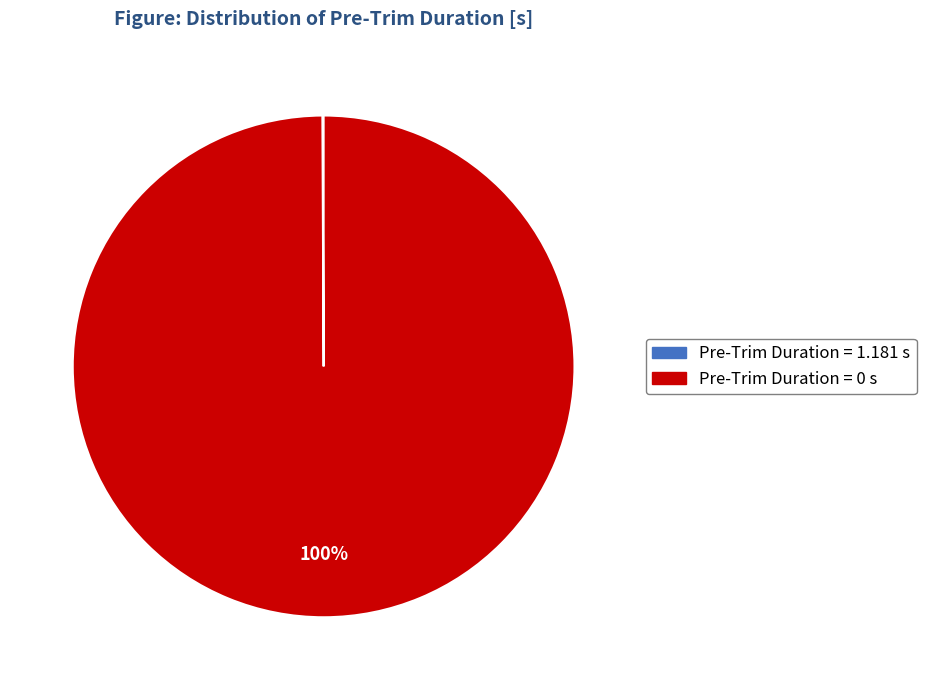

Which slice is the largest?

Pre-Trim Duration = 0 s